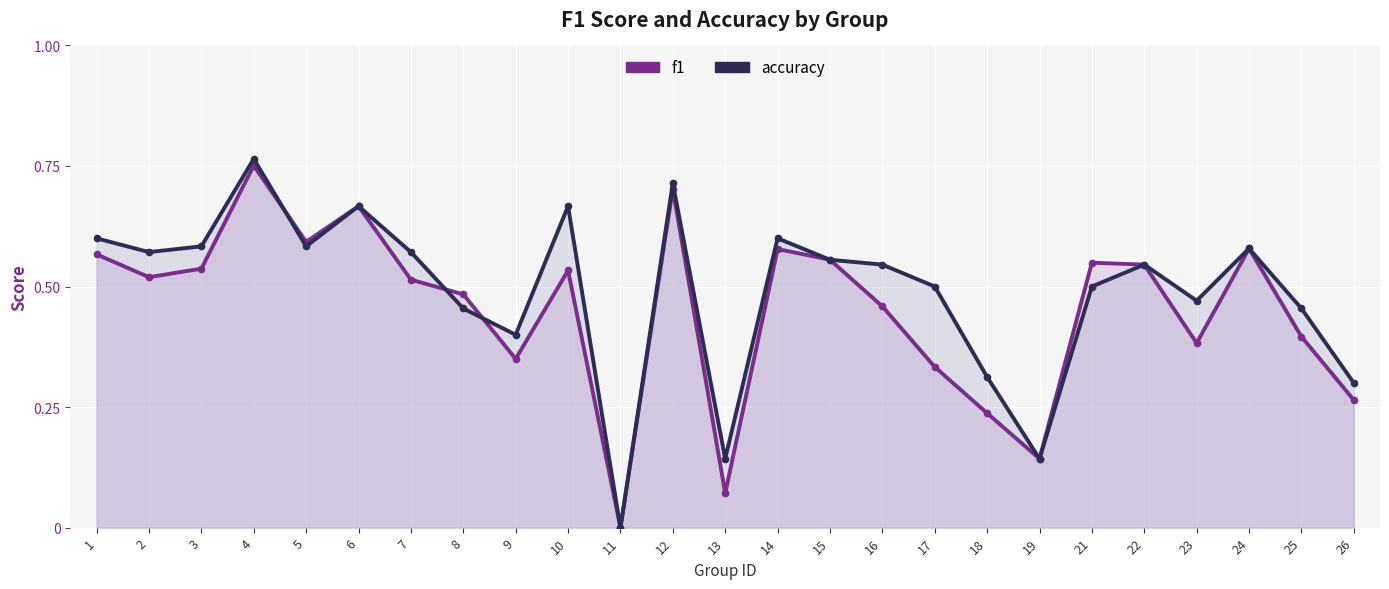

True or false: accuracy has more than 1 points higher than both neighbors.

True